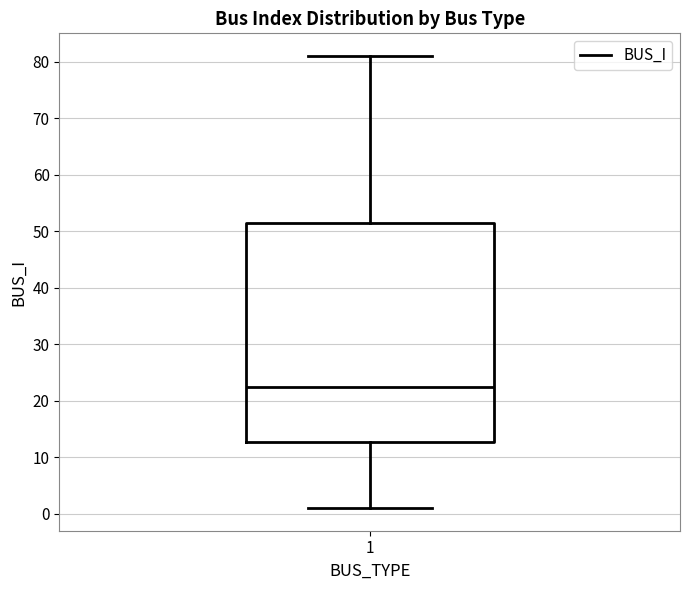

Read this box plot against the y-axis: the position of the median line, the range covered by the box, and the ends of both whiskers. The values are not printed on the chart, so give them approximately, as read against the axis.

median 23, box 13 to 52, whiskers 1 to 81